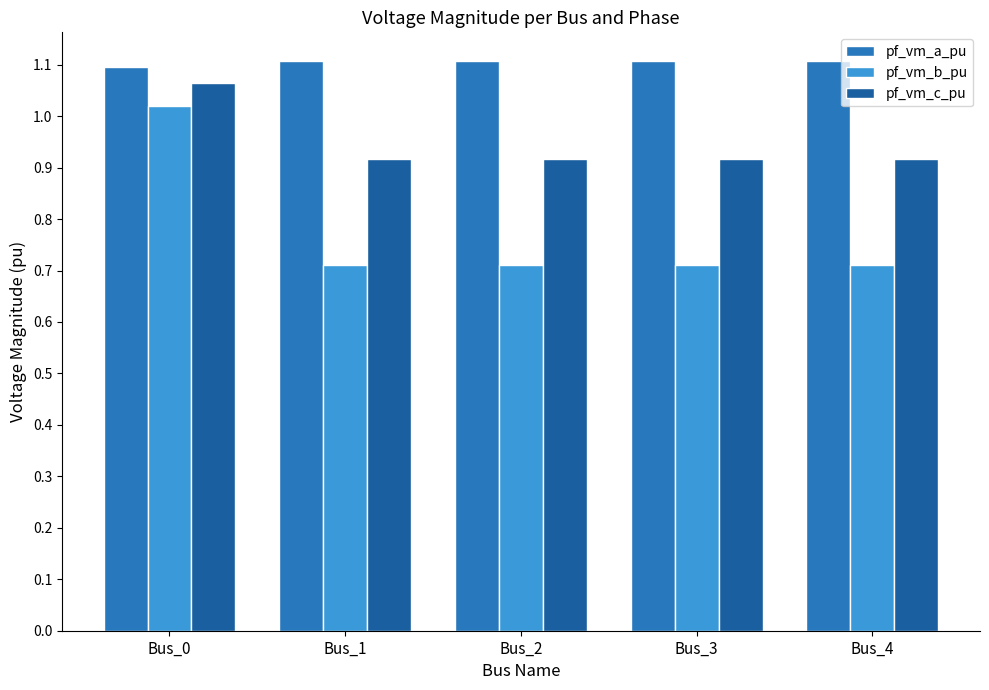

Which series has the widest spread of values?

pf_vm_b_pu